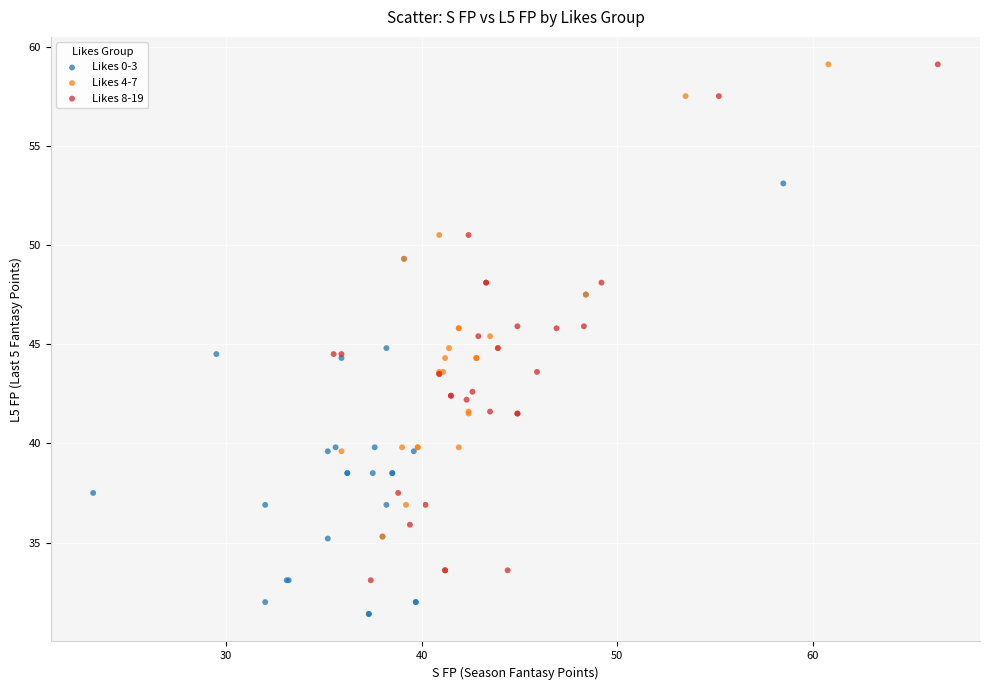

Which series reaches the minimum Y coordinate?

Likes 0-3